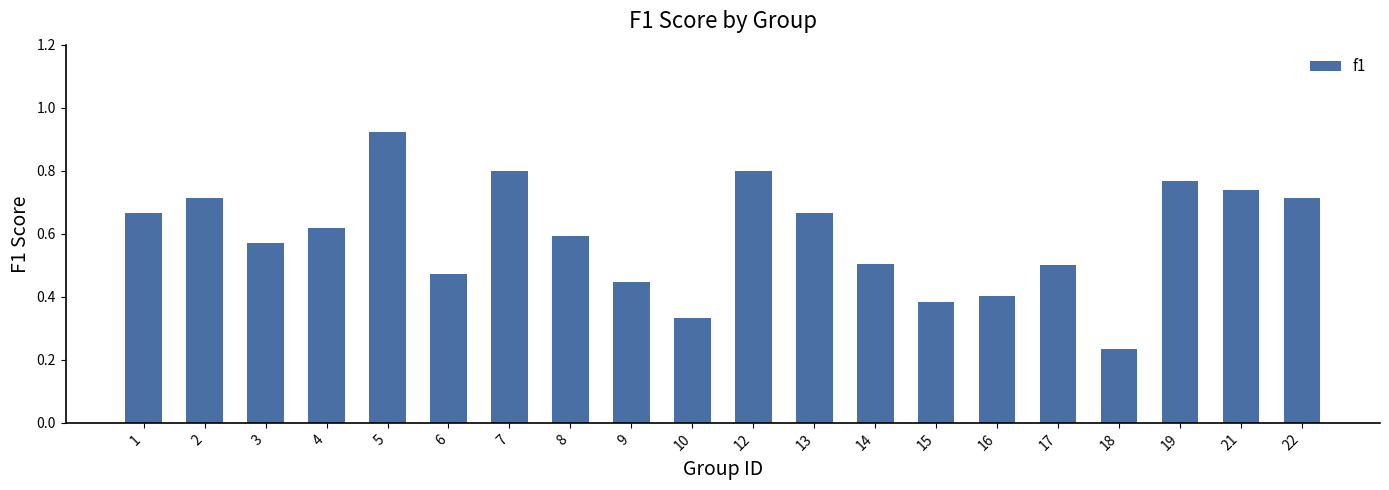

The value at 16 is 0.4. True or false?

True